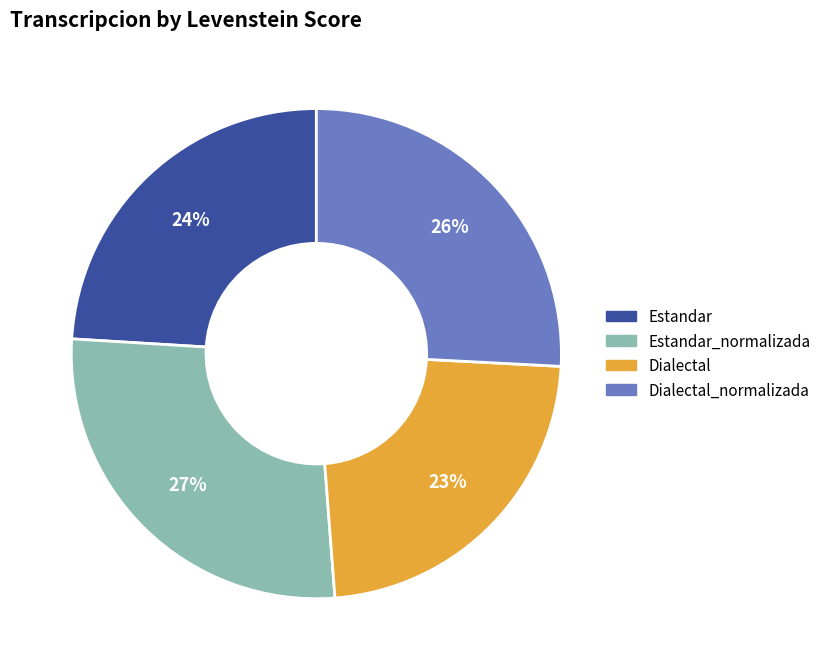

What percentage is the Dialectal_normalizada slice, to the nearest percent?

26%